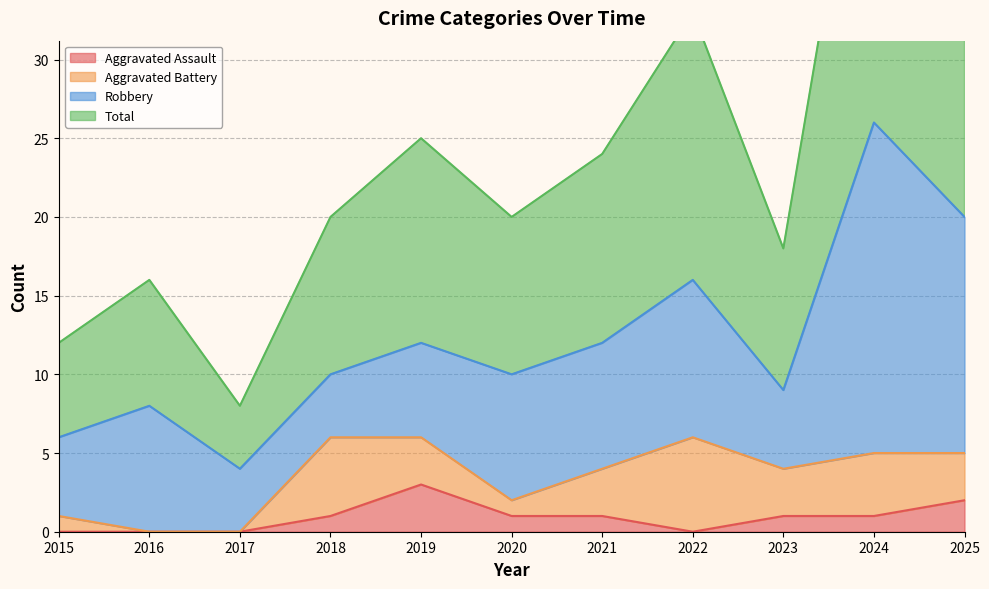

The Aggravated Assault series shows 1 at 2021. True or false?

True